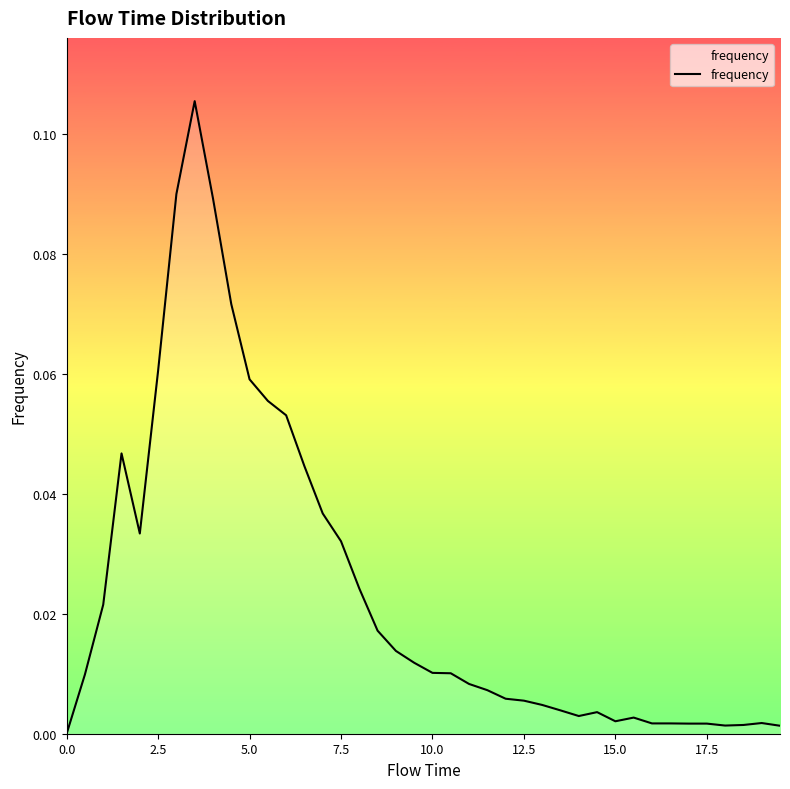

True or false: the data has more than 1 interior local peaks.

True